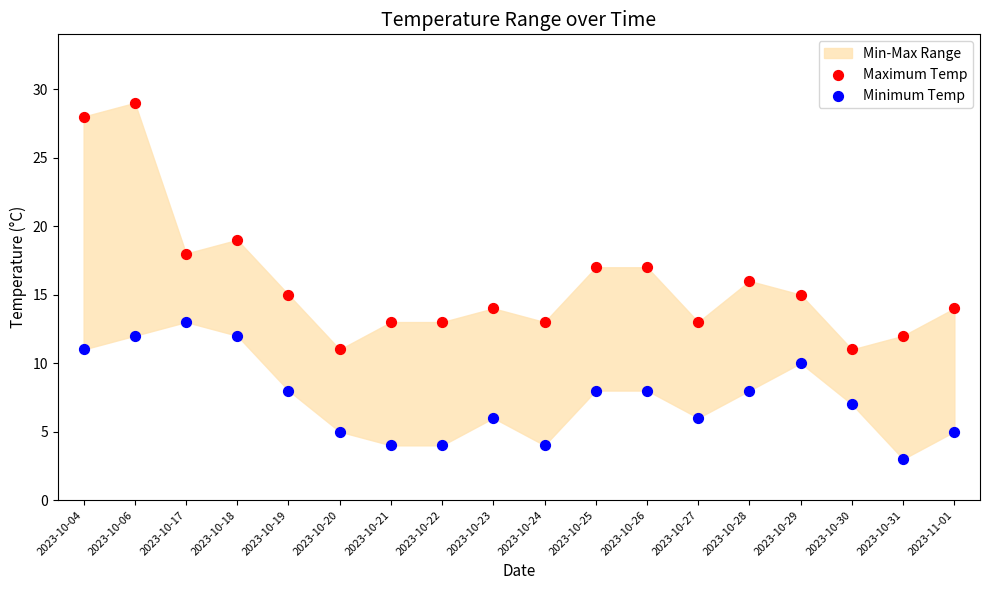

Which series reaches the maximum Y coordinate?

Maximum Temp